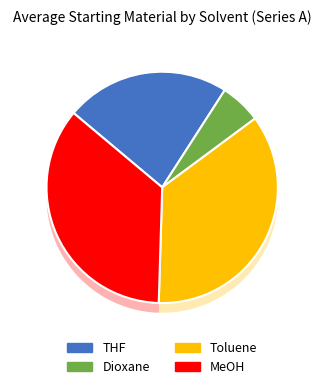

How many slices are in this pie chart?

4